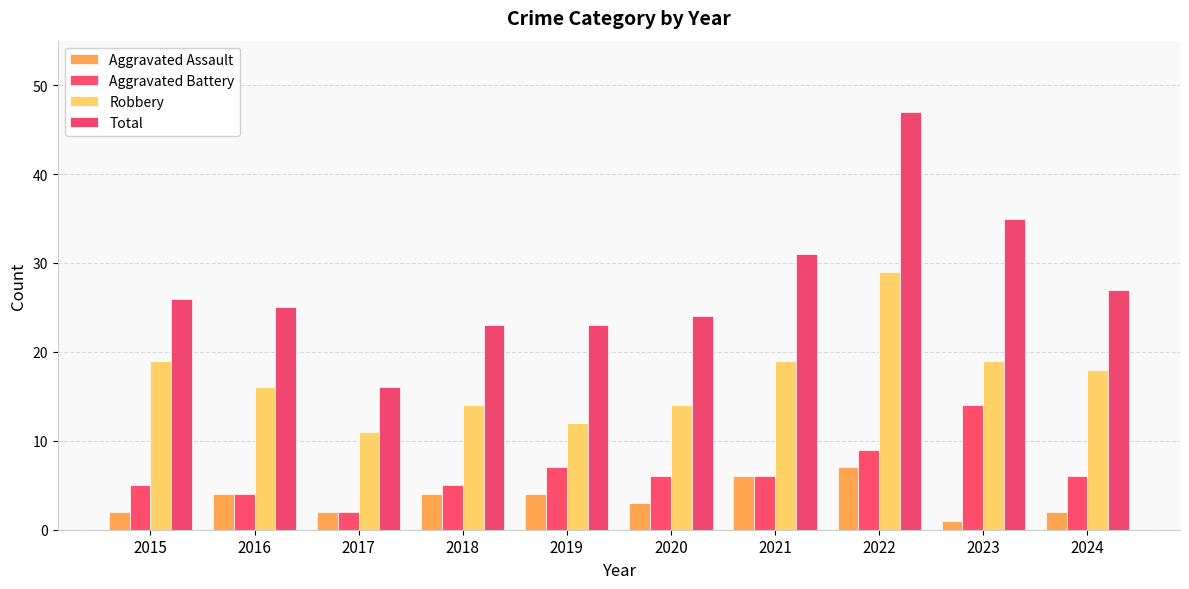

What is the difference between the maximum and minimum values in the Total series?

31